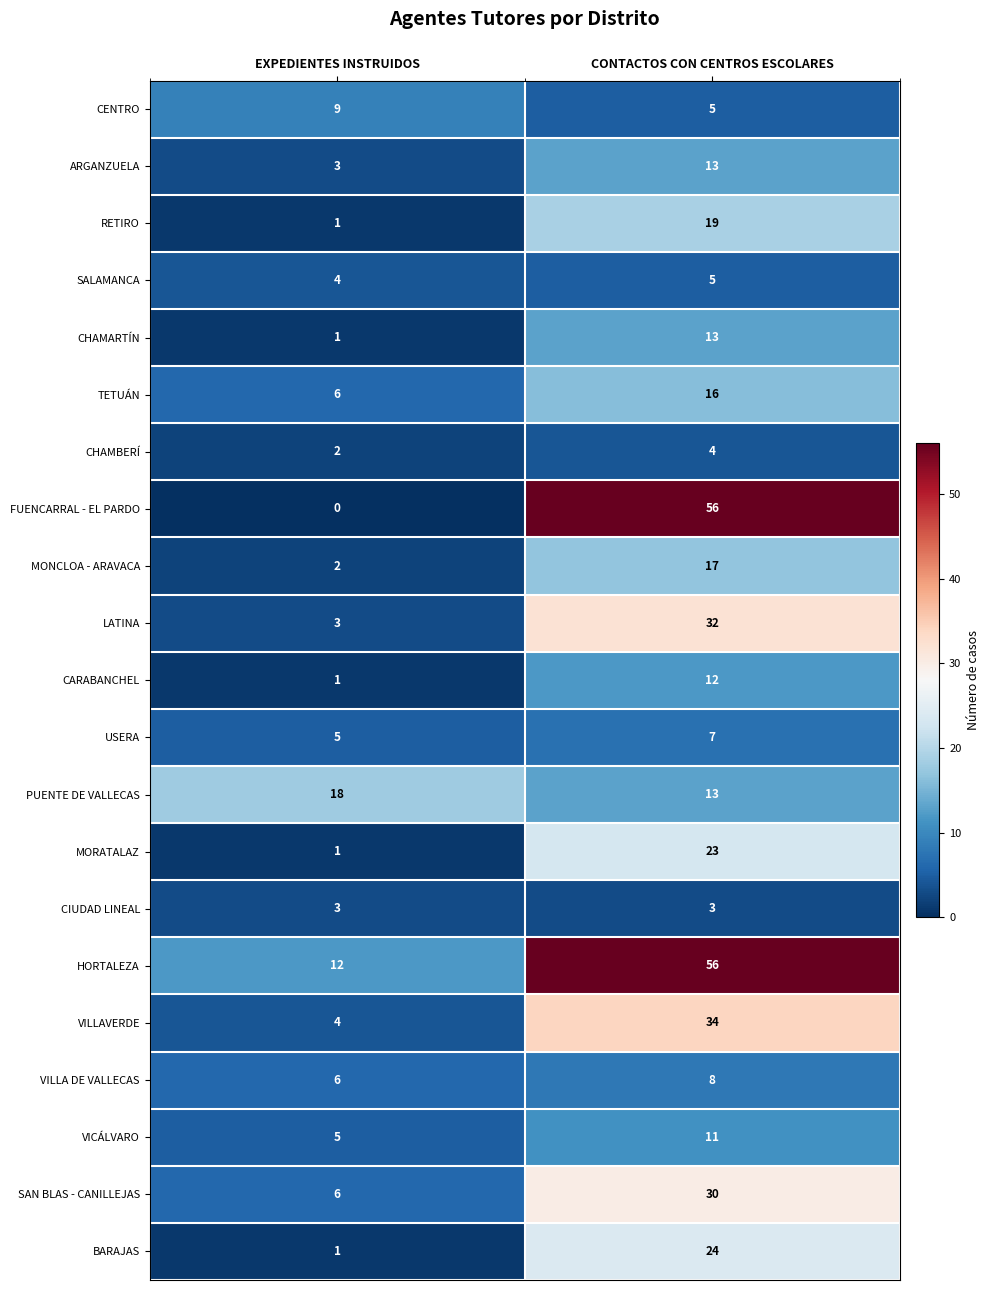

What is the total value across all series at CONTACTOS CON CENTROS ESCOLARES?

401